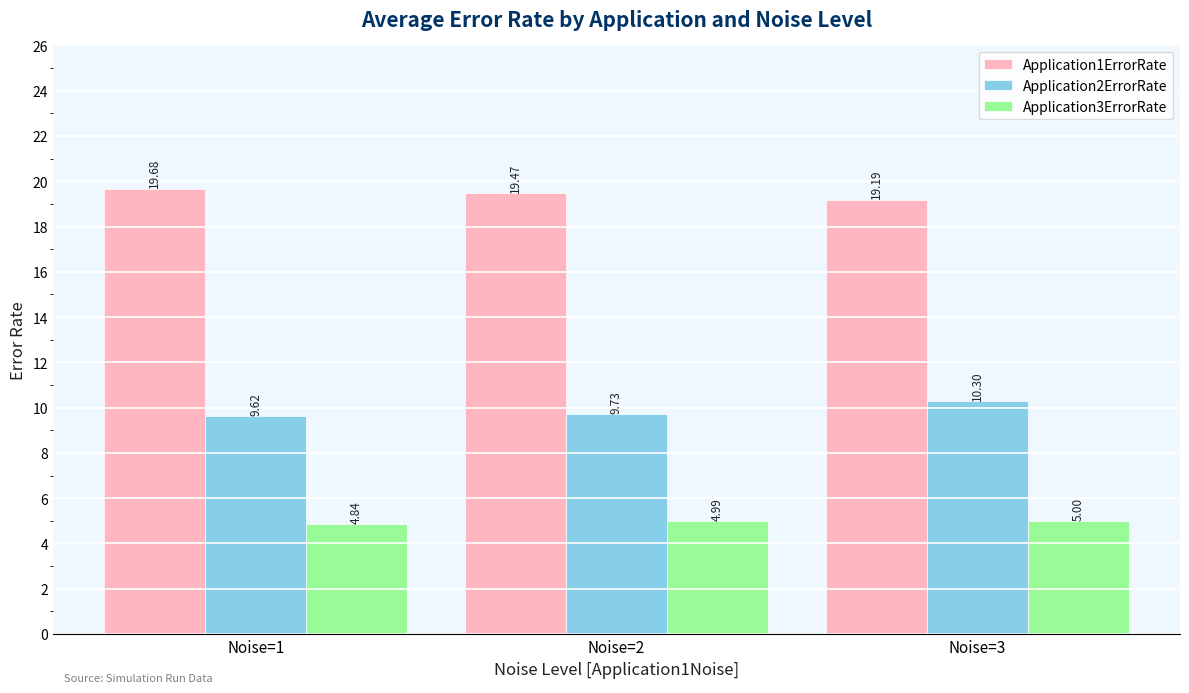

Which series has the largest total across all categories?

Application1ErrorRate